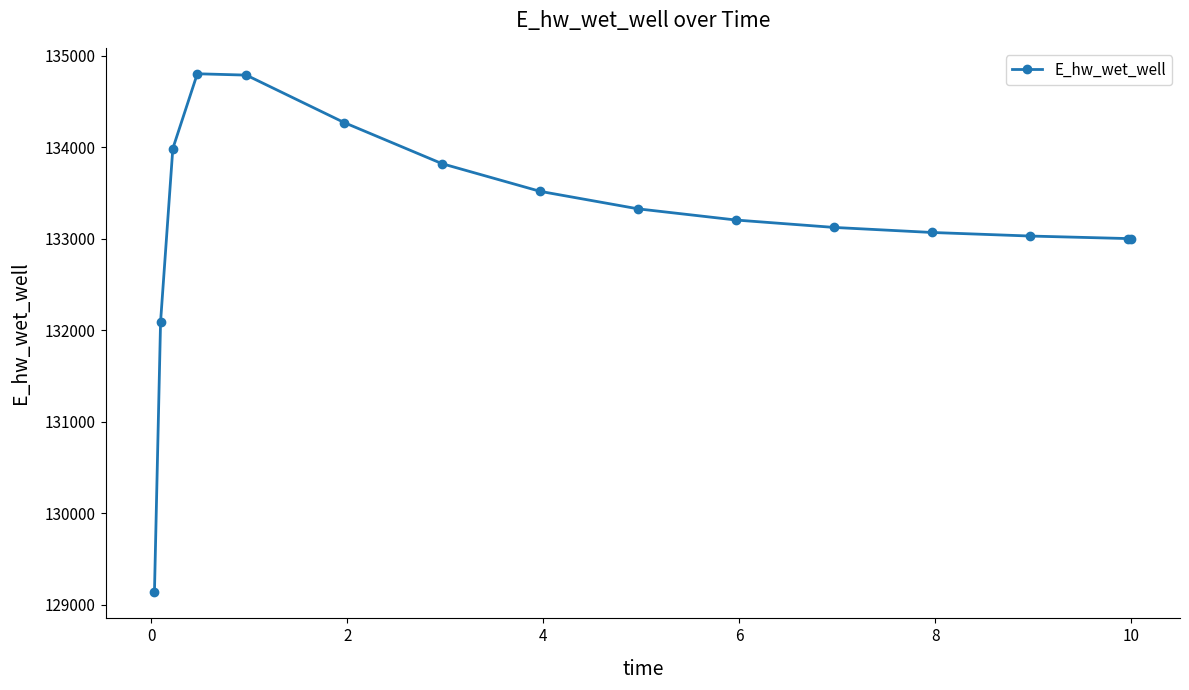

What is the minimum value shown in the chart?

129135.6